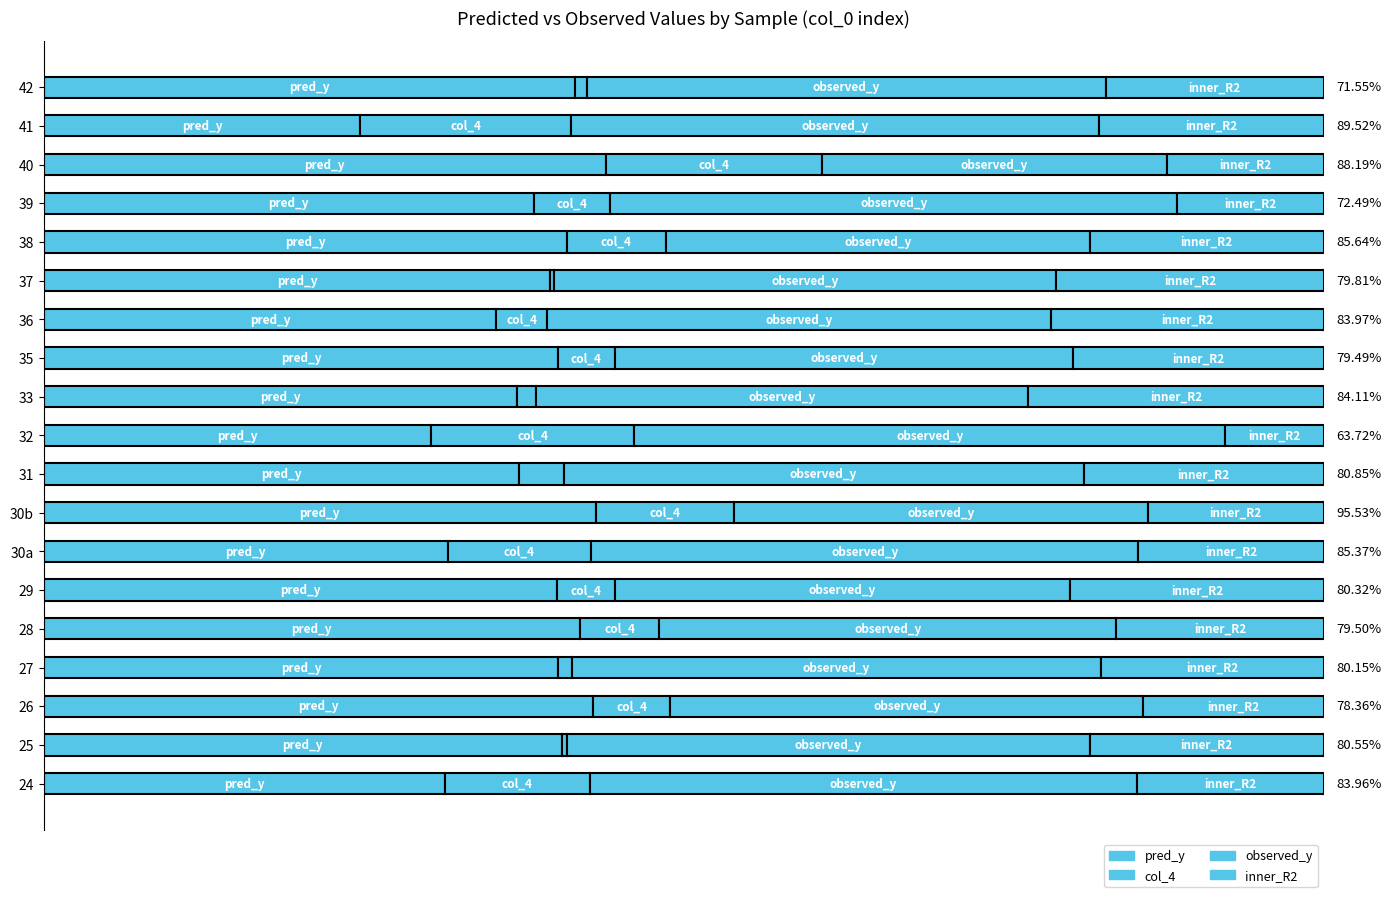

What is the value of the inner_R2 bar at the 1st from the left?

0.1